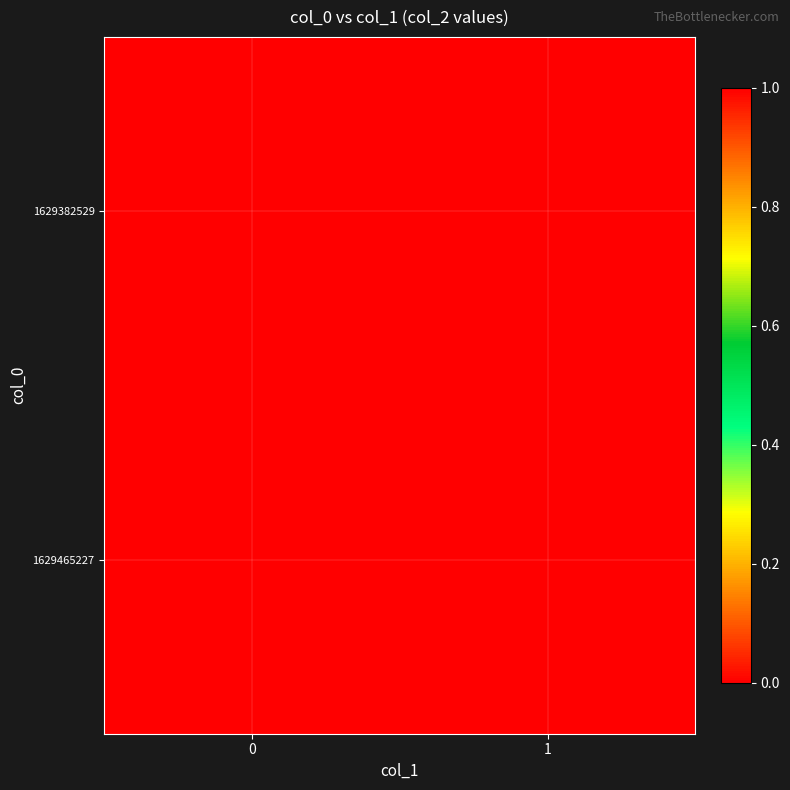

Reading left to right, list all the values displayed in this chart.

1629382529: 0=0	1=0
1629465227: 0=1	1=0